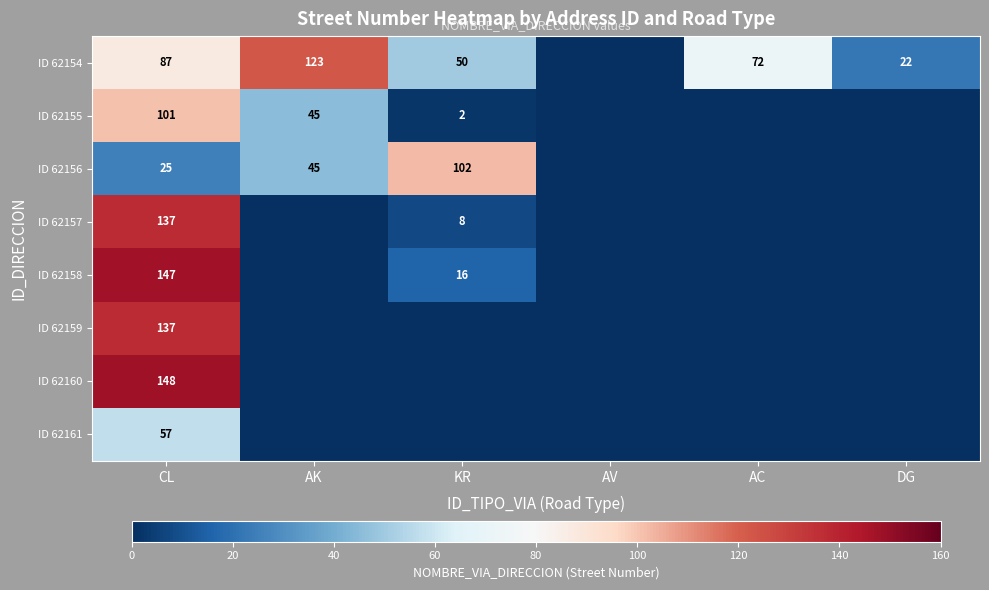

Is it true that ID 62155 equals 57 at CL?

False